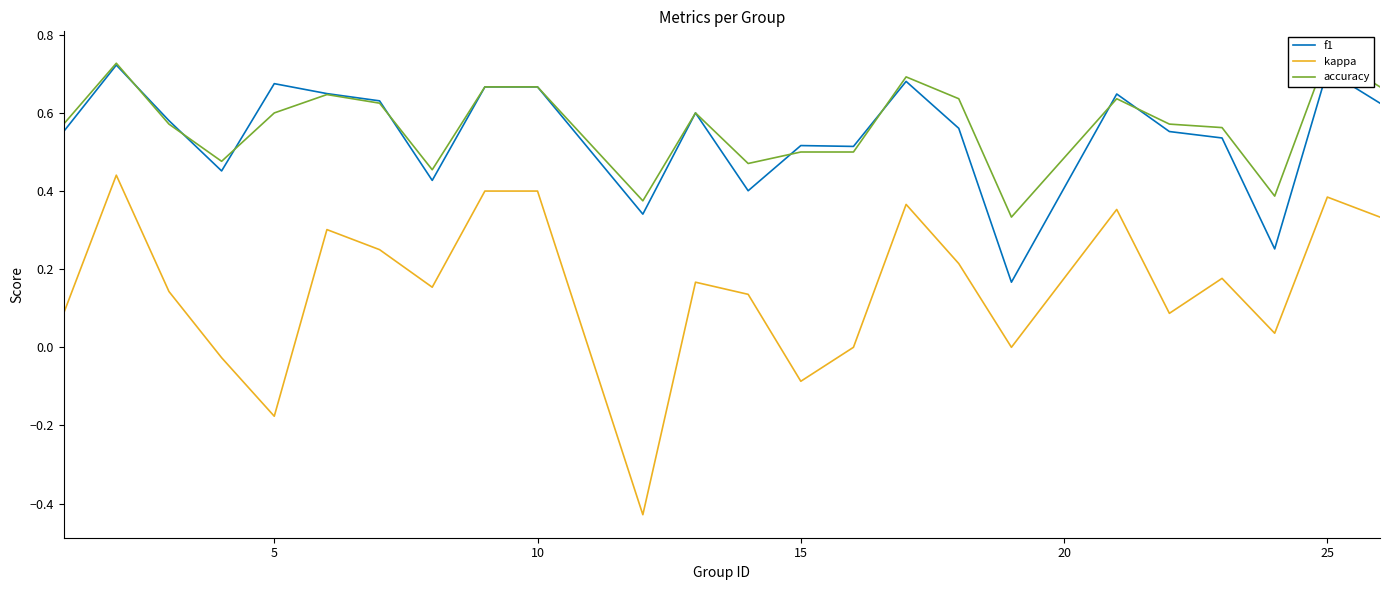

Is it true that f1 equals 0.9 at 15?

False